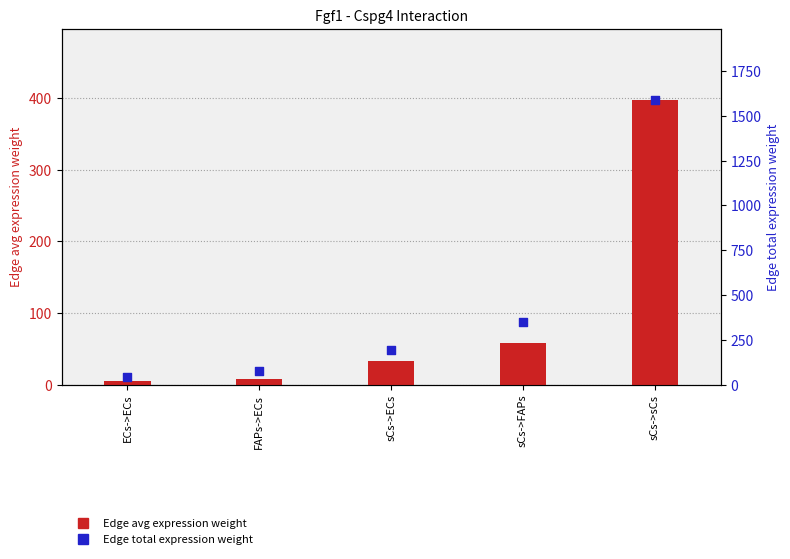

At which category is the sum across all series the highest?

sCs->sCs